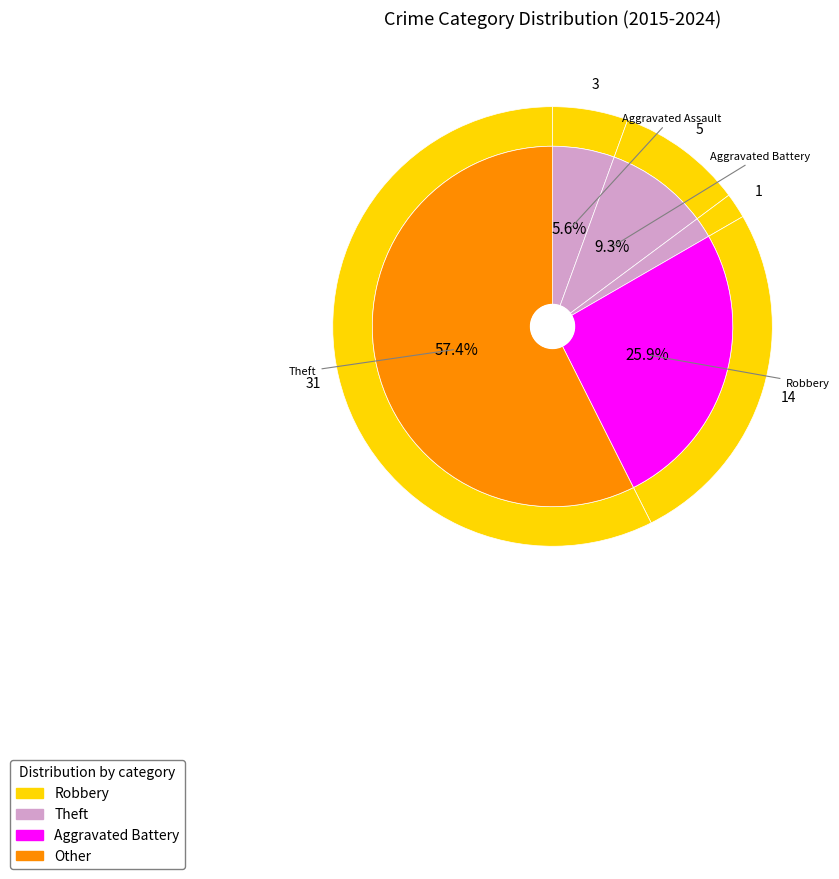

To the nearest percent, what portion does Criminal Sexual Assault represent?

2%